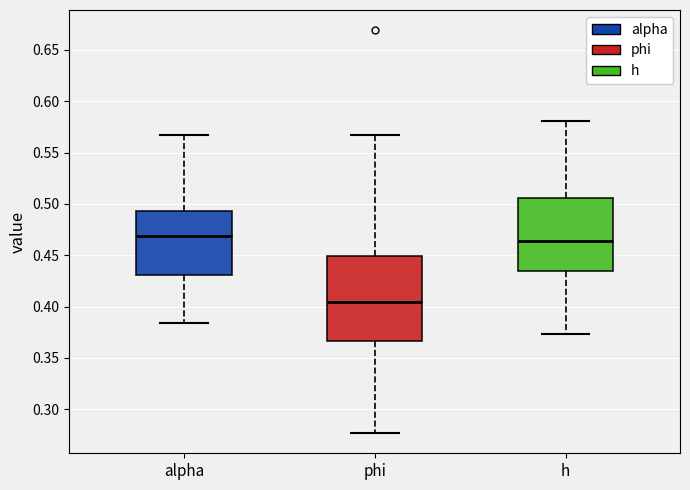

Reading left to right, read every box against the y-axis: the position of its median line, the range the box covers, and the ends of its whiskers. The values are not printed on the chart, so give them approximately, as read against the axis.

alpha: median 0.470, box 0.430 to 0.495, whiskers 0.385 to 0.565
phi: median 0.405, box 0.365 to 0.450, whiskers 0.275 to 0.565
h: median 0.465, box 0.435 to 0.505, whiskers 0.375 to 0.580